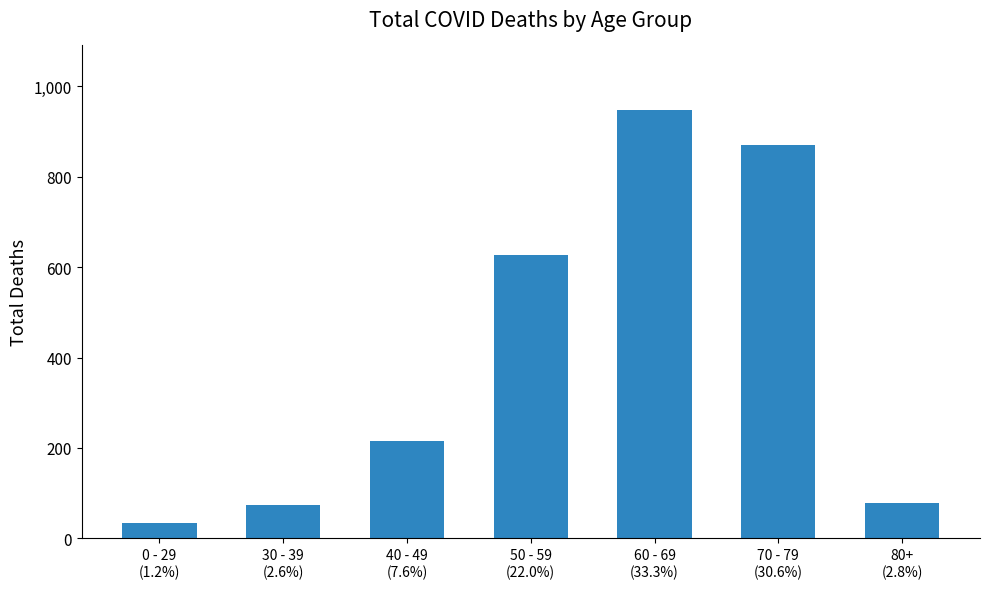

Reading left to right, list all the values displayed in this chart.

0 - 29
(1.2%)=34	30 - 39
(2.6%)=74	40 - 49
(7.6%)=215	50 - 59
(22.0%)=627	60 - 69
(33.3%)=948	70 - 79
(30.6%)=870	80+
(2.8%)=79